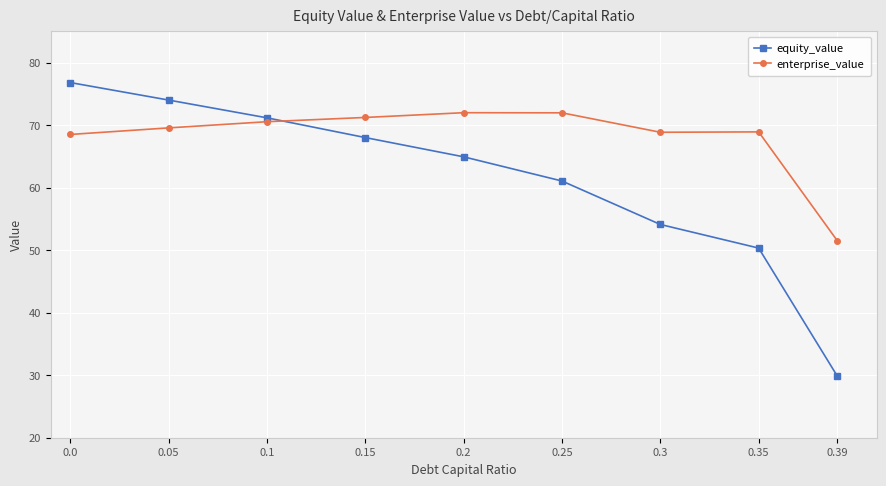

List the series in order of their overall mean, highest first.

enterprise_value, equity_value